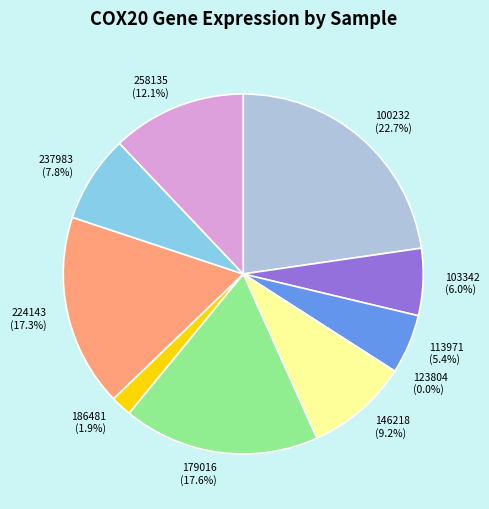

Does any single category account for the majority?

No